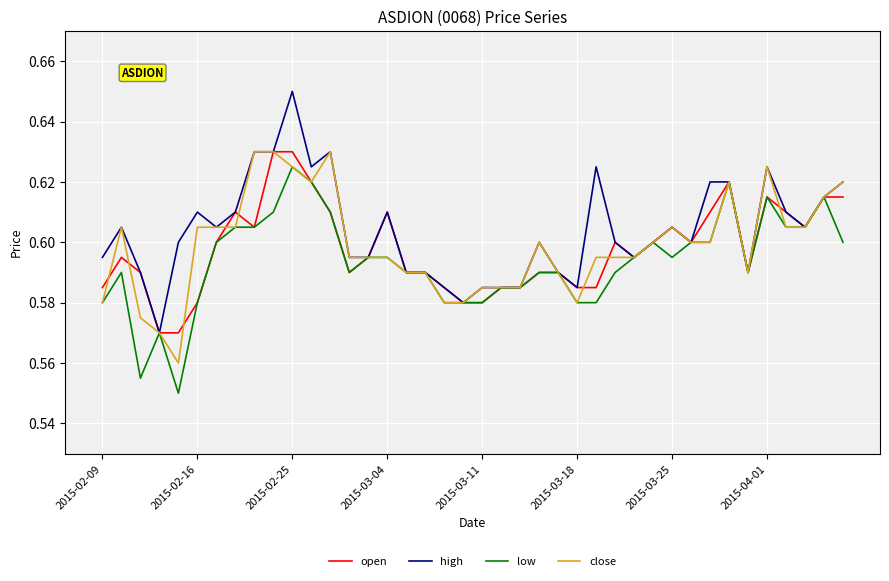

True or false: high and open intersect in this chart.

False